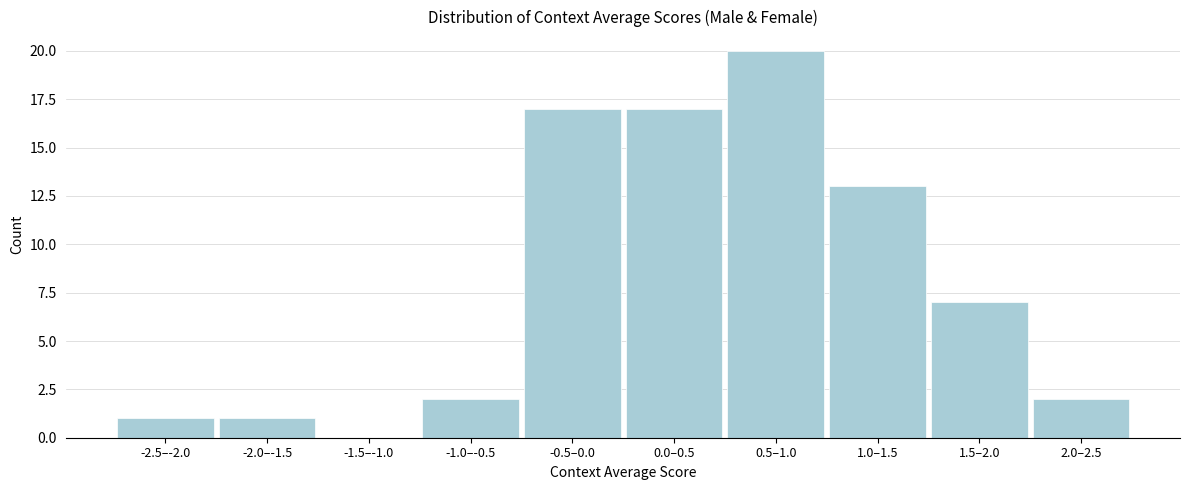

Reading left to right, what are all the values shown in this chart?

-2.5–-2.0=1	-2.0–-1.5=1	-1.5–-1.0=0	-1.0–-0.5=2	-0.5–0.0=17	0.0–0.5=17	0.5–1.0=20	1.0–1.5=13	1.5–2.0=7	2.0–2.5=2